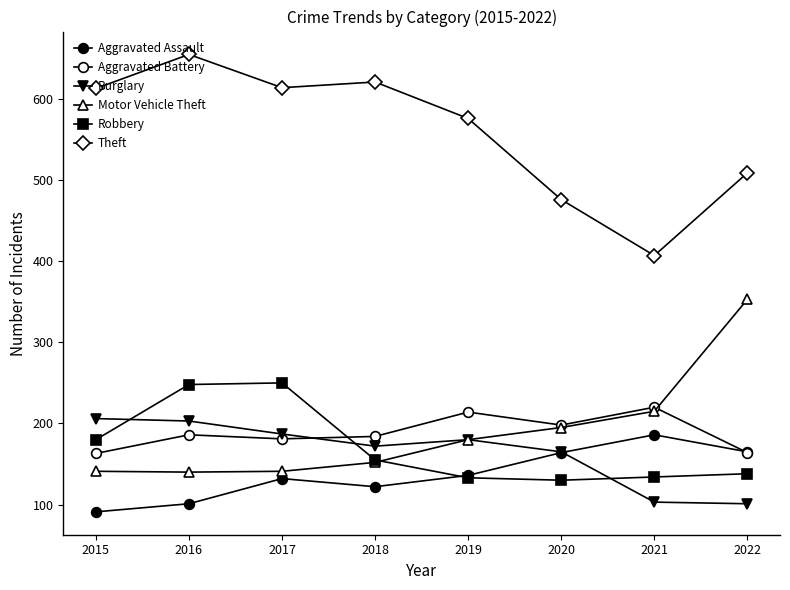

Reading left to right, transcribe all the data shown in this chart.

Aggravated Assault: 2015=91	2016=101	2017=132	2018=122	2019=136	2020=164	2021=186	2022=165
Aggravated Battery: 2015=163	2016=186	2017=181	2018=184	2019=214	2020=198	2021=220	2022=164
Burglary: 2015=206	2016=203	2017=187	2018=172	2019=180	2020=165	2021=103	2022=101
Motor Vehicle Theft: 2015=141	2016=140	2017=141	2018=152	2019=180	2020=195	2021=215	2022=353
Robbery: 2015=180	2016=248	2017=250	2018=155	2019=133	2020=130	2021=134	2022=138
Theft: 2015=613	2016=655	2017=614	2018=621	2019=576	2020=476	2021=407	2022=509